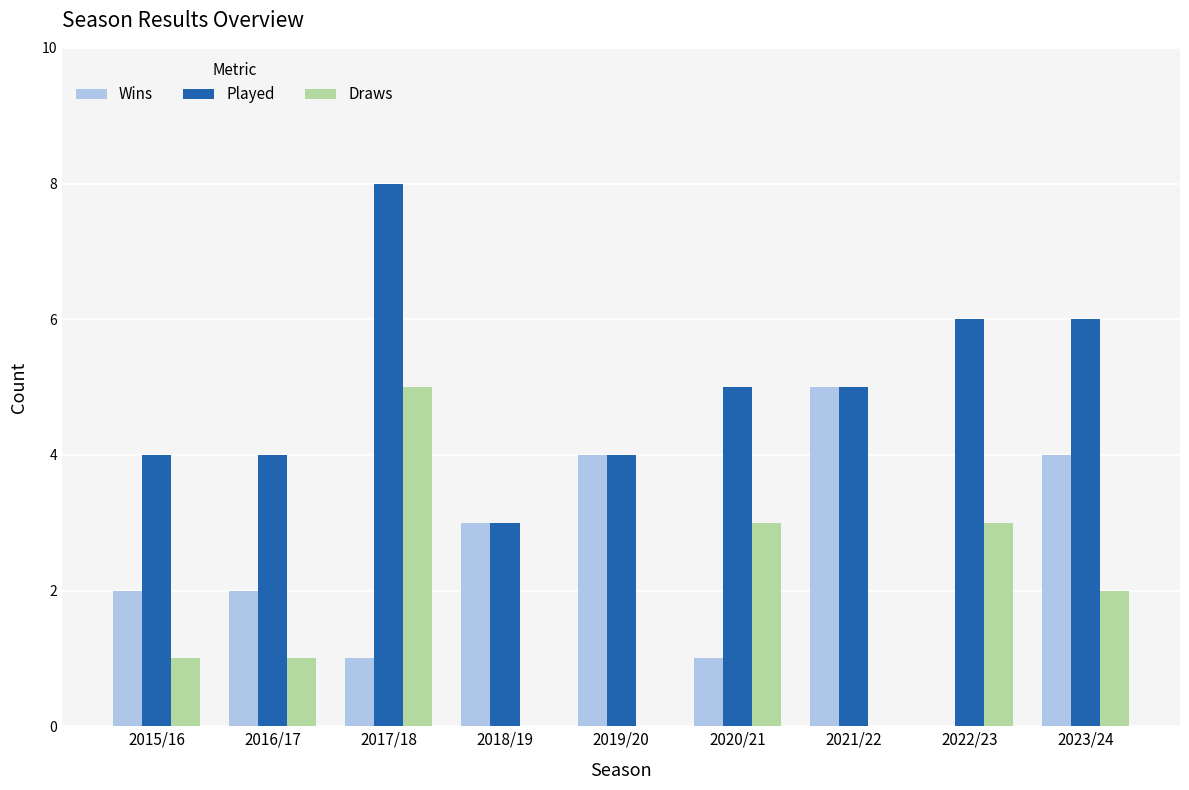

Is the value of Played at 2019/20 greater than the value of Draws at 2015/16?

Yes